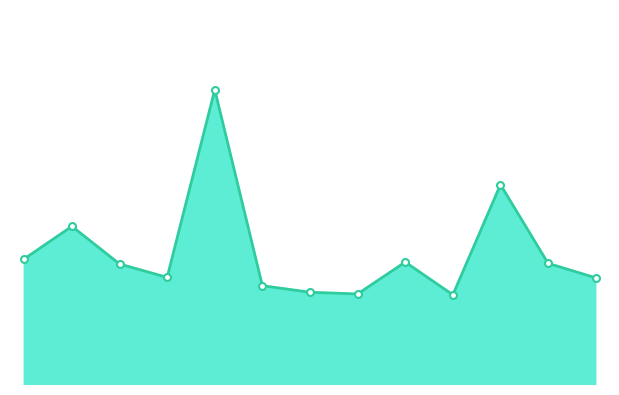

What value does the data have at 11?

3.9